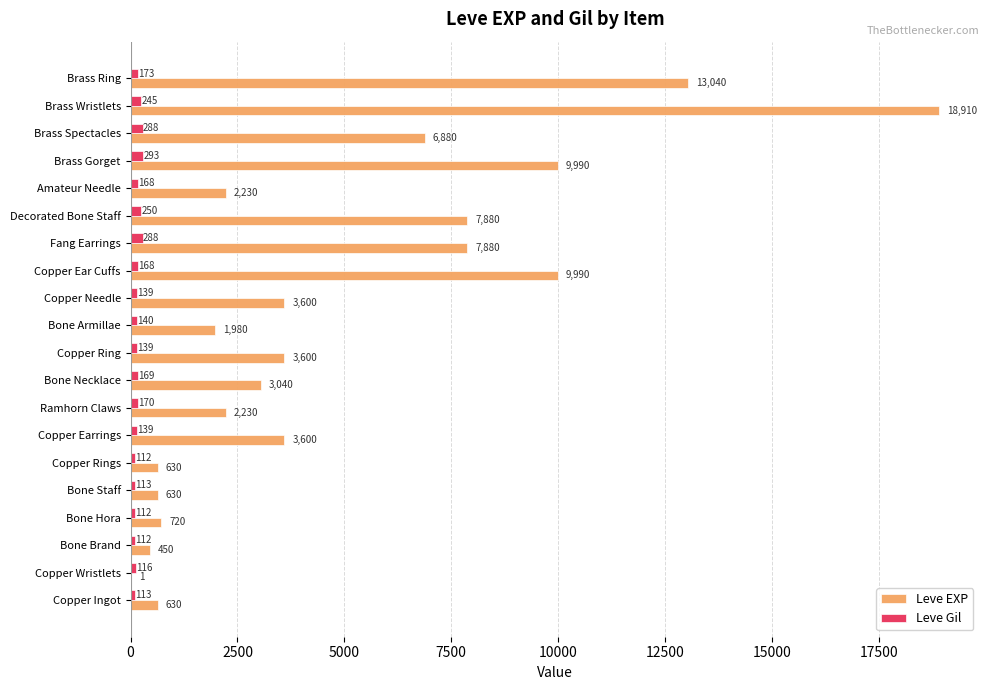

The Leve Gil series shows 112 at Bone Hora. True or false?

True